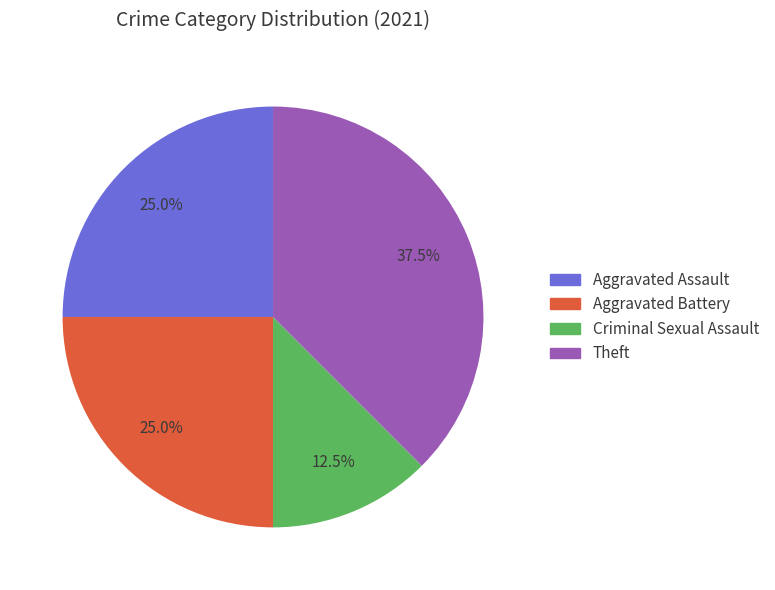

What is the largest slice in the pie chart?

Theft